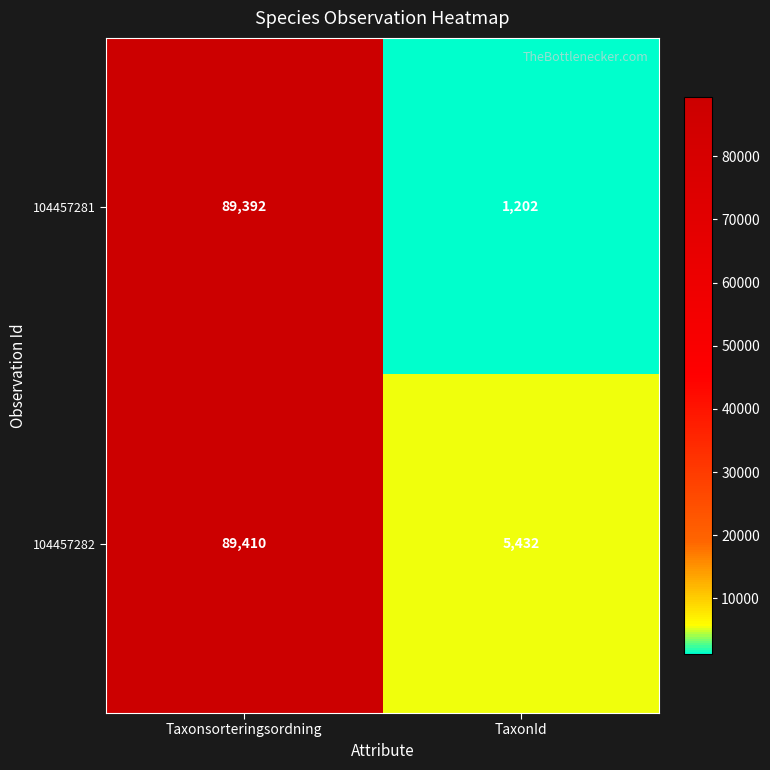

What is the difference between the highest and lowest values at TaxonId?

4230